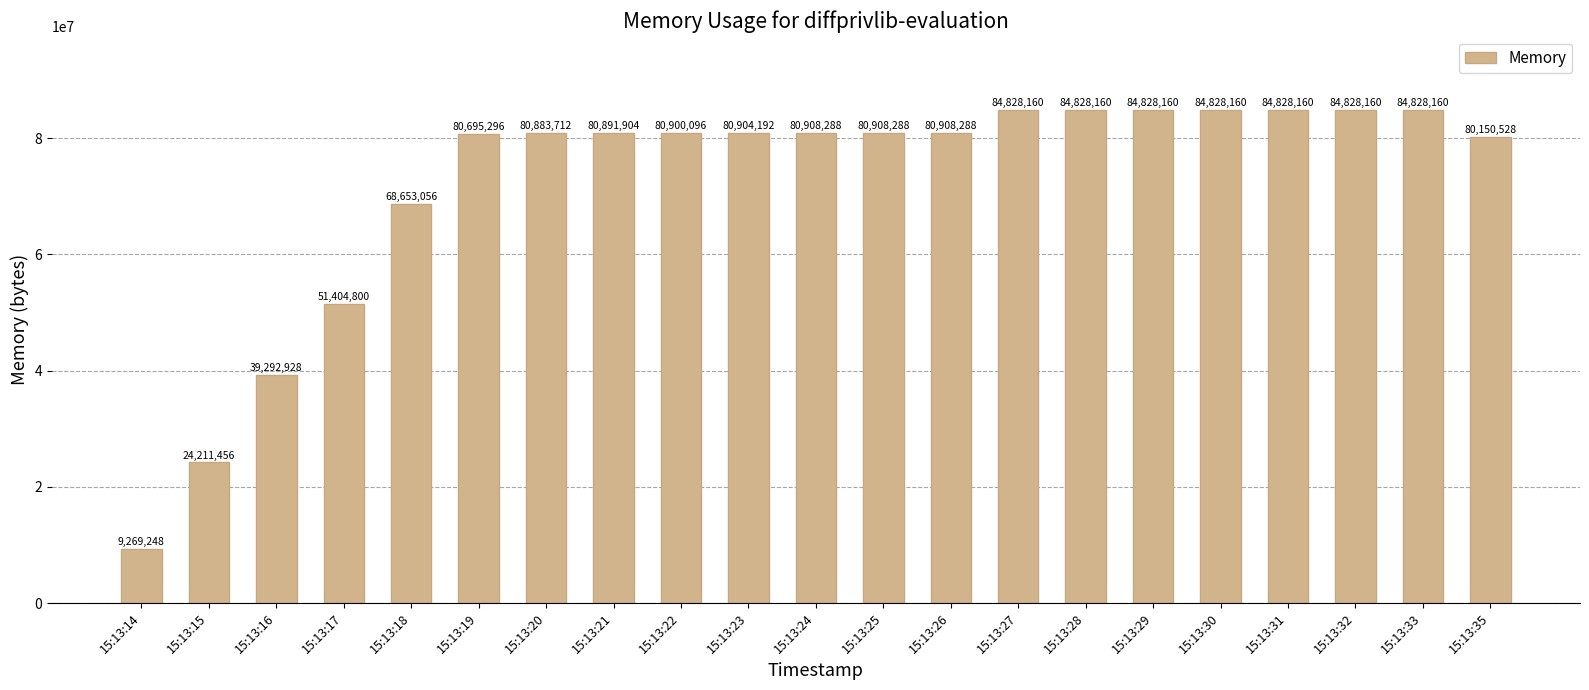

What is the difference between the second highest and second lowest values?

60616704